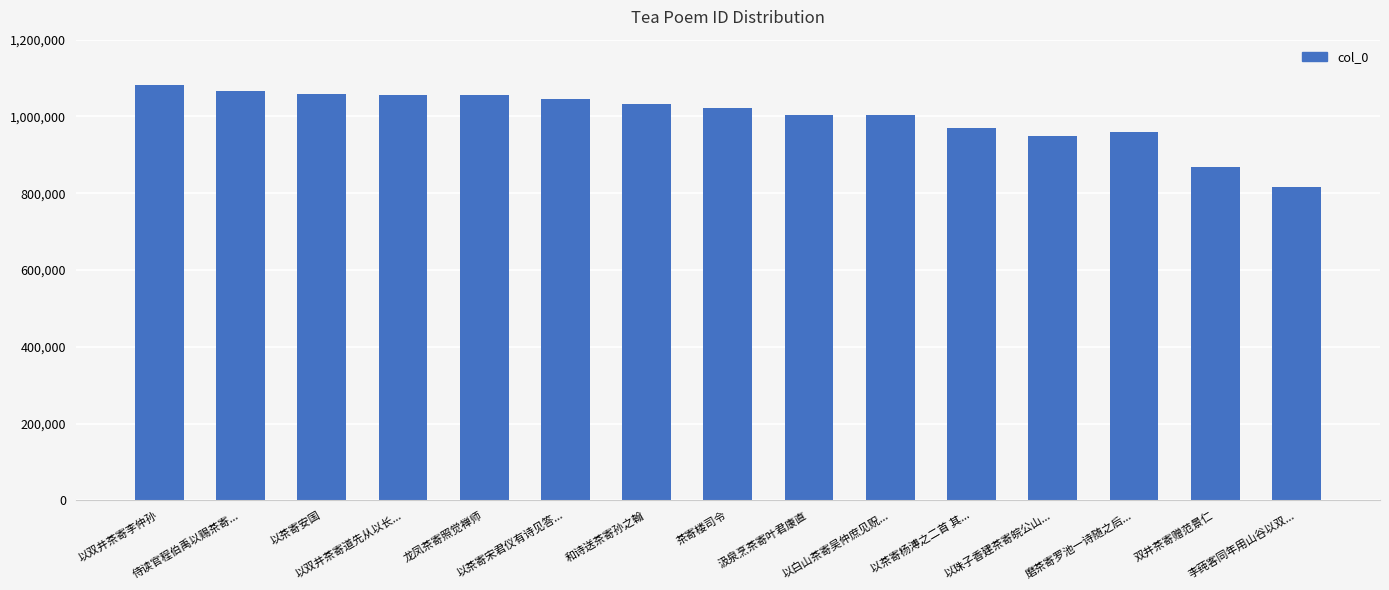

Count the number of categories in the chart.

15